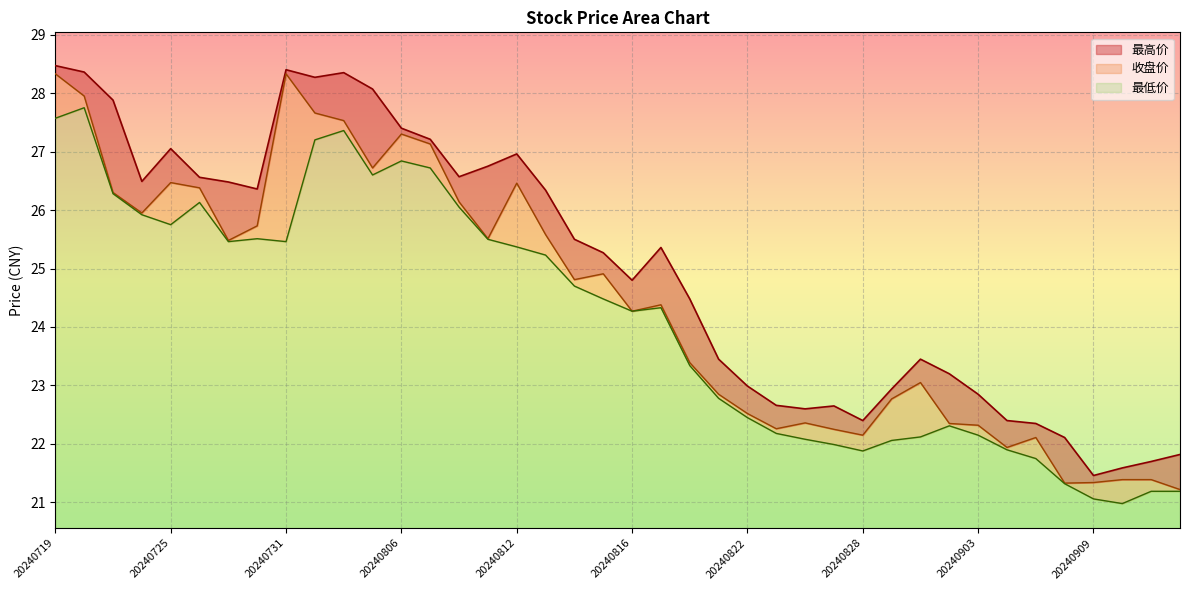

What is the greatest value displayed?

28.5